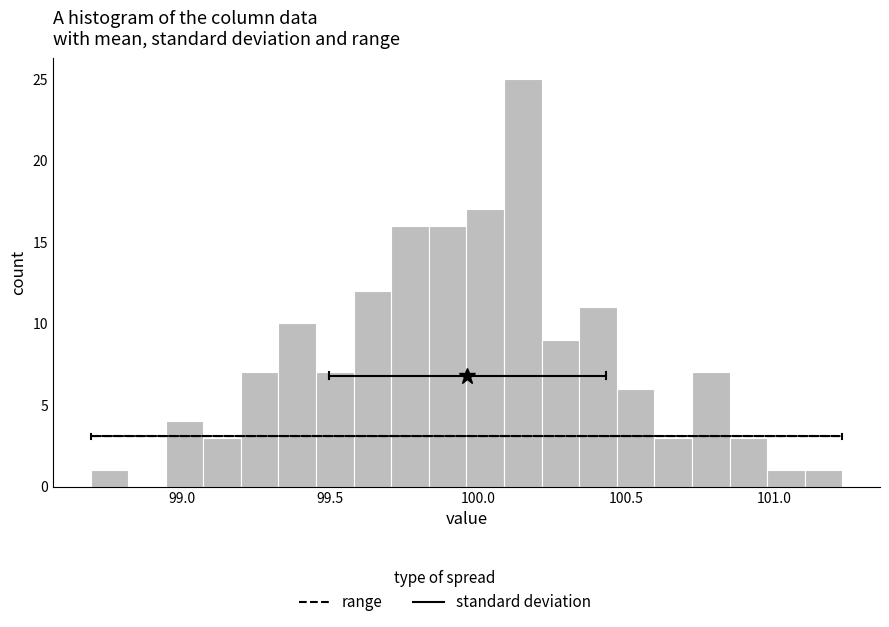

Read against the x-axis, roughly where is the centre of the tallest bar?

100.15